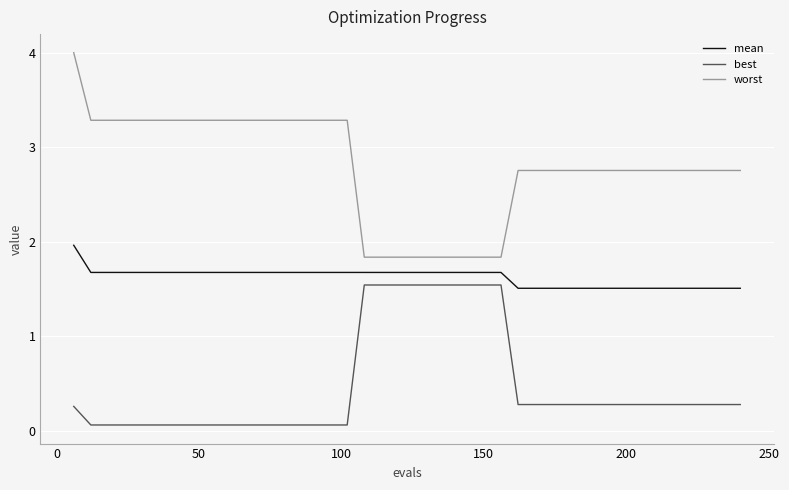

True or false: mean and best cross at least once.

False